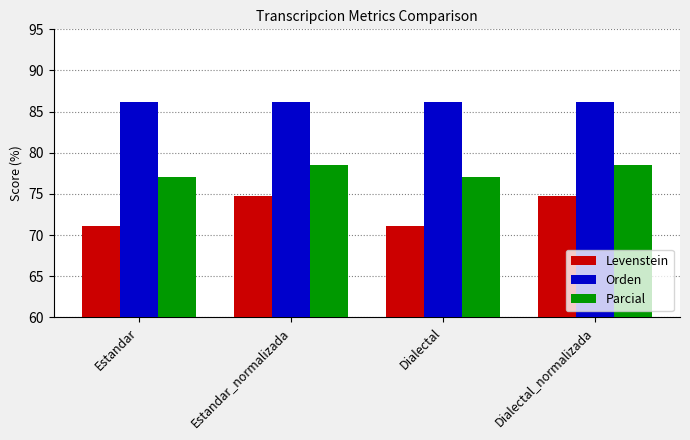

At Dialectal, list the series in order from largest to smallest.

Orden, Parcial, Levenstein